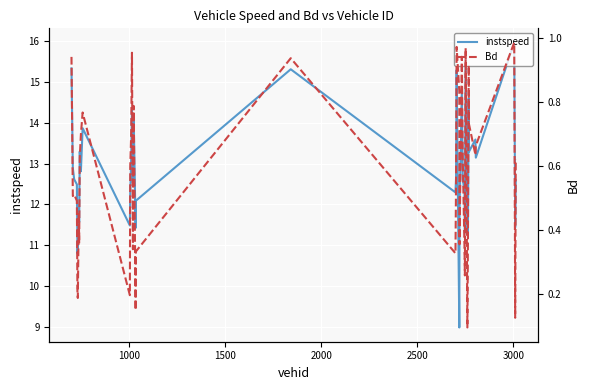

What are all the series names shown in the legend?

instspeed, Bd